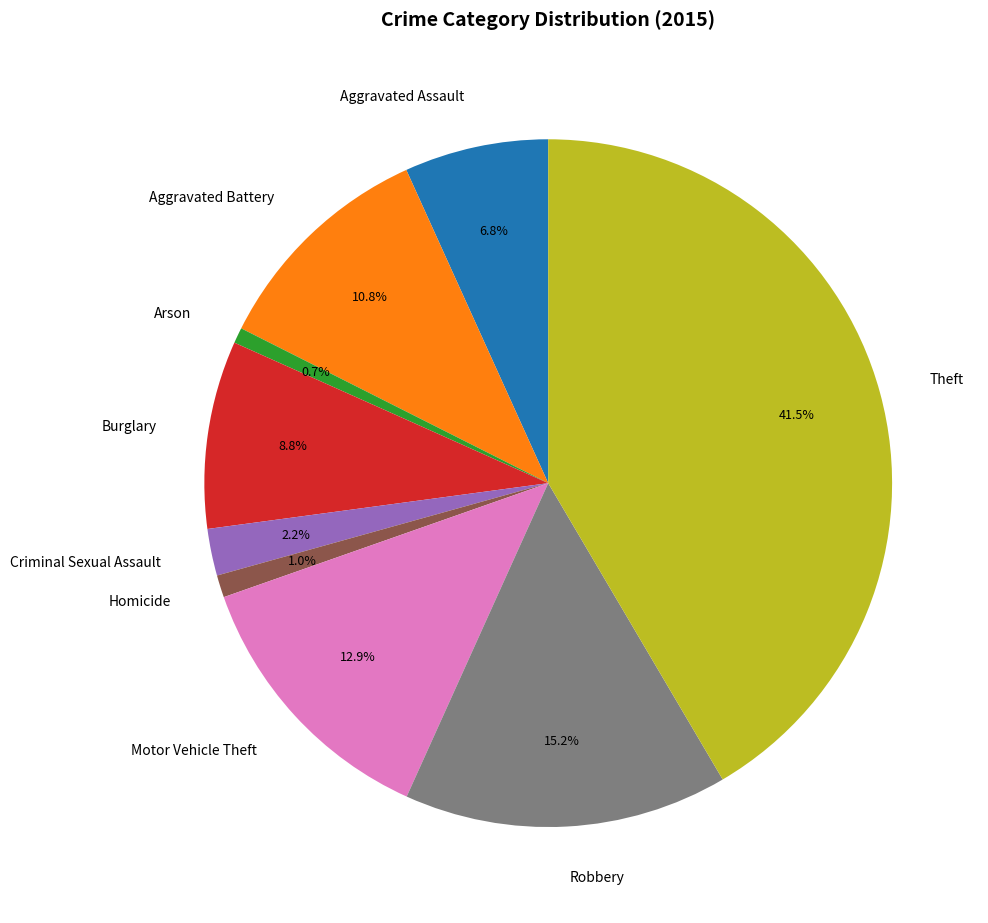

Which has a higher value, Motor Vehicle Theft or Criminal Sexual Assault?

Motor Vehicle Theft